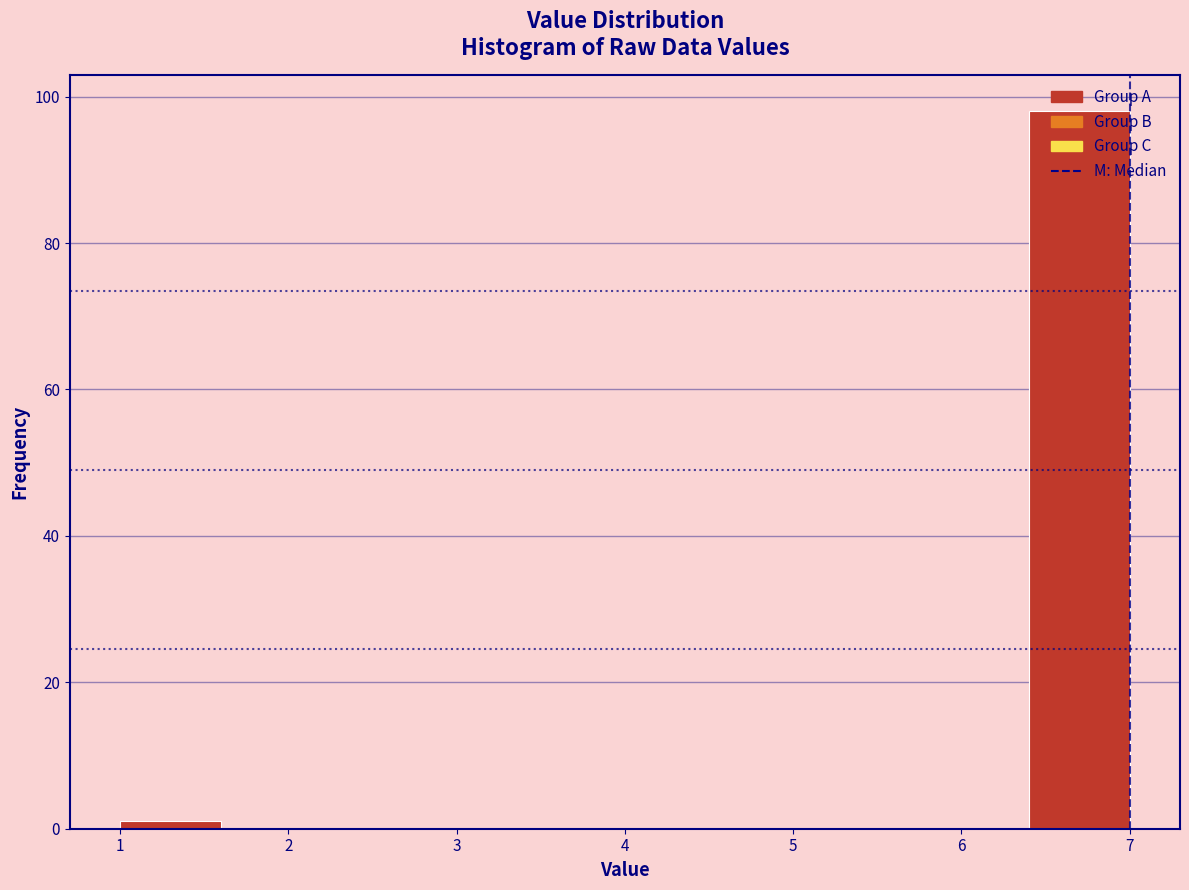

Reading left to right, transcribe this chart: for each bar, give the range it covers on the x-axis and its height. The values are not printed on the chart, so give them approximately, as read against the axis.

1.0 to 1.6: under 2
1.6 to 2.2: 0
2.2 to 2.8: 0
2.8 to 3.4: 0
3.4 to 4.0: 0
4.0 to 4.6: 0
4.6 to 5.2: 0
5.2 to 5.8: 0
5.8 to 6.4: 0
6.4 to 7.0: 98